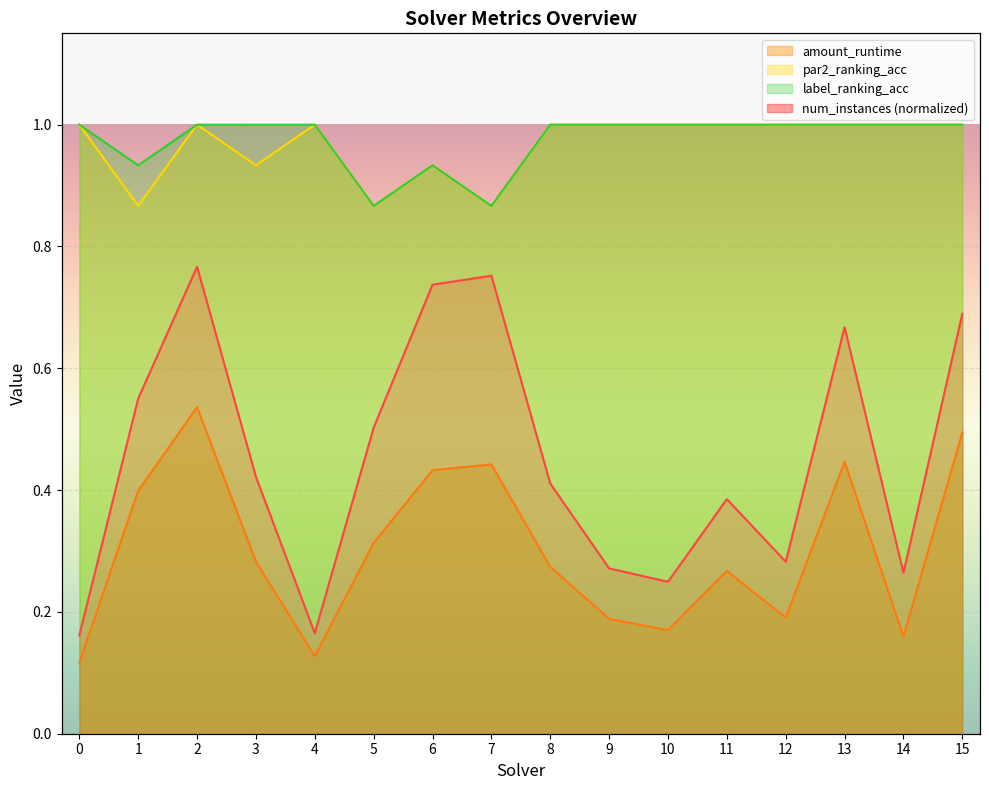

How many distinct data groups are displayed?

4